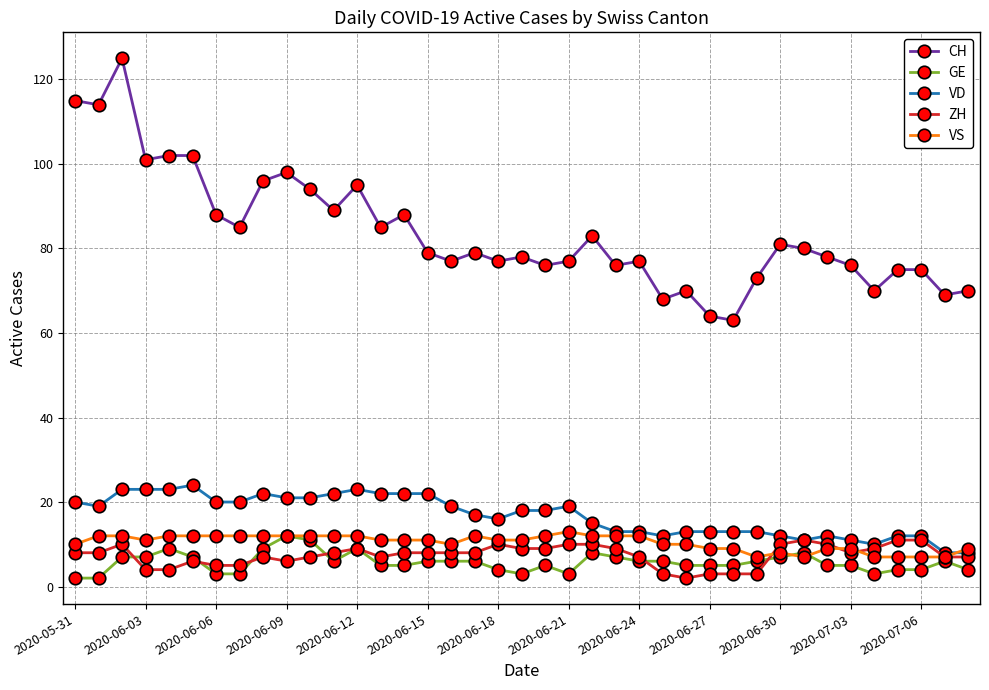

Does the chart display data point markers on the line(s)?

Yes